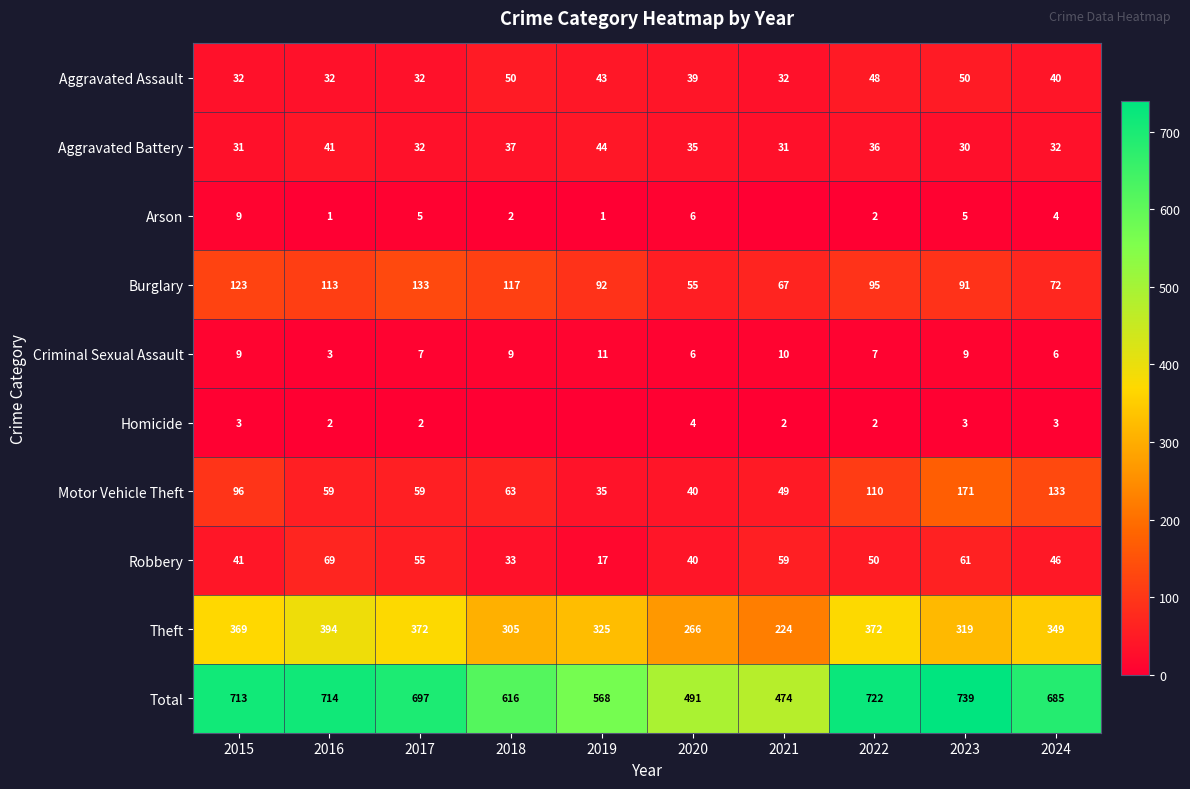

Is it true that Aggravated Battery equals 19 at 2021?

False